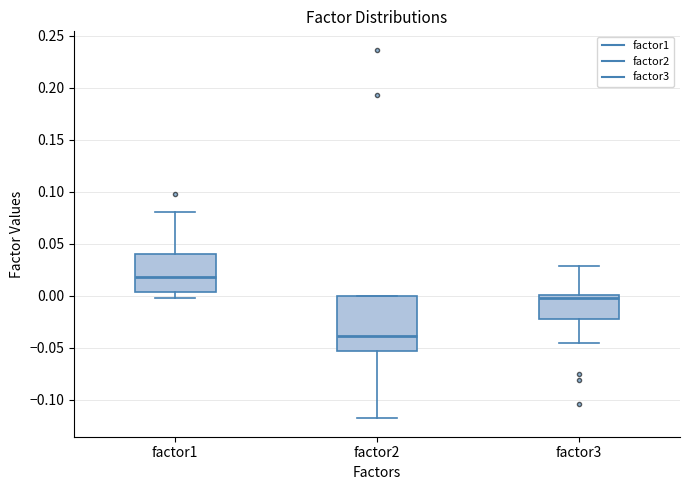

Comparing the boxes themselves (not the whiskers), which one is the tallest?

factor2